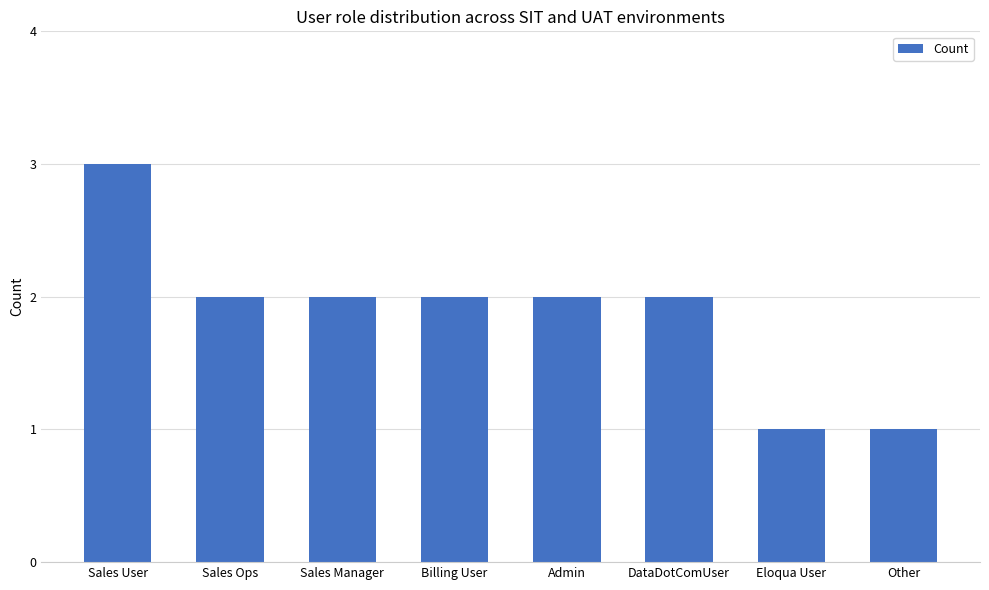

What is the difference between the values at Sales Ops and Sales User?

1